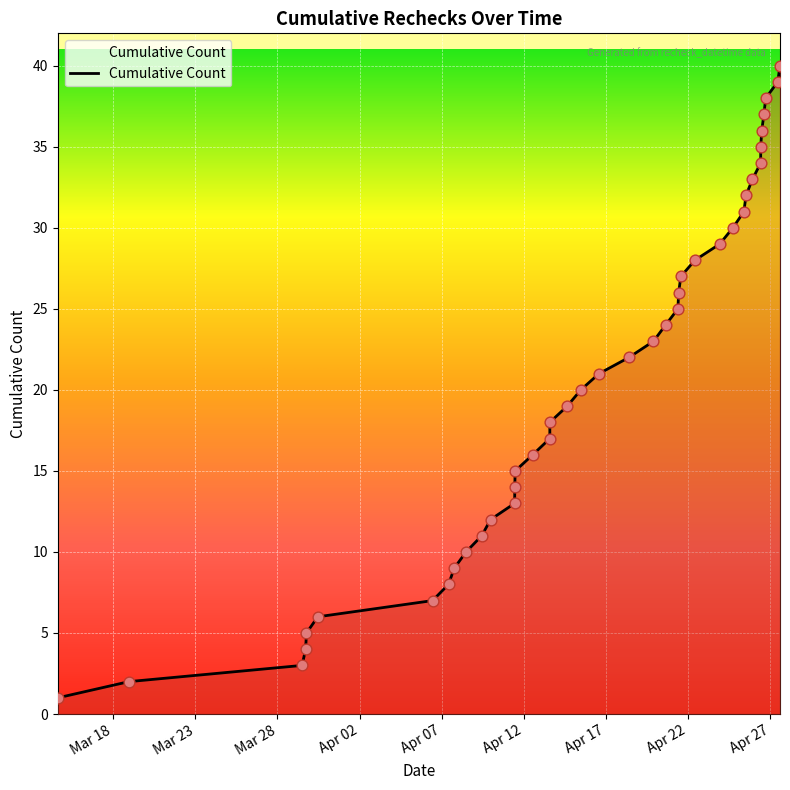

What is the greatest value displayed?

40